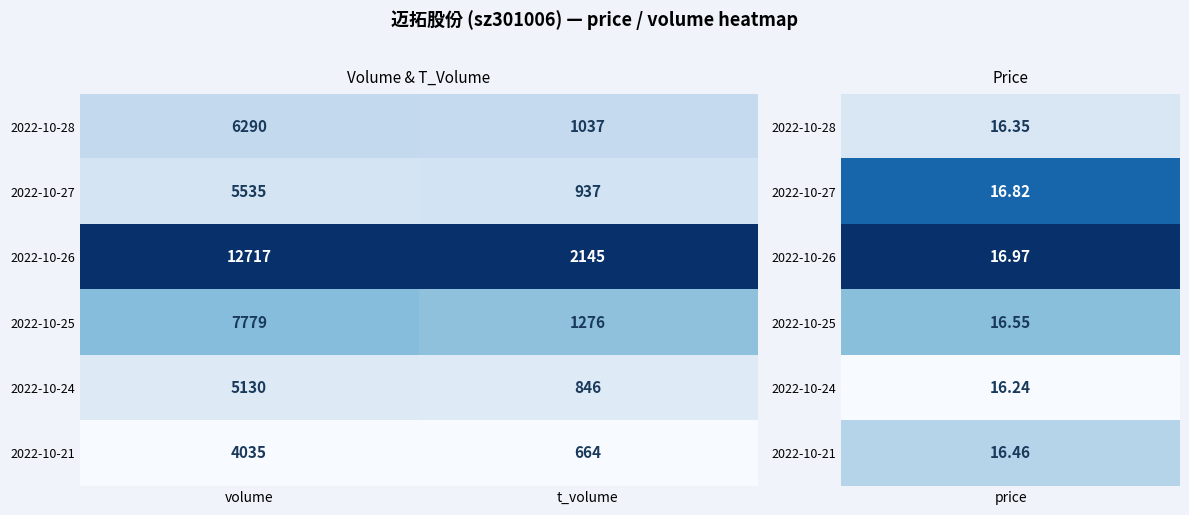

At t_volume, list the series in order from smallest to largest.

2022-10-21, 2022-10-24, 2022-10-27, 2022-10-28, 2022-10-25, 2022-10-26